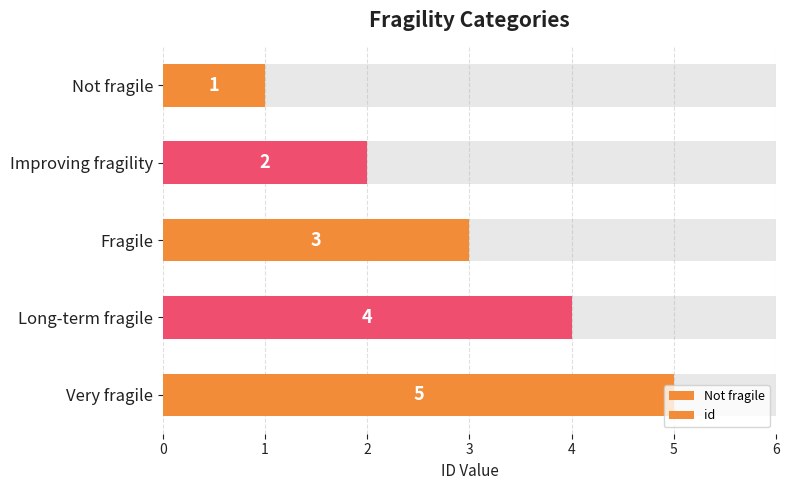

Does the chart contain any negative values?

No